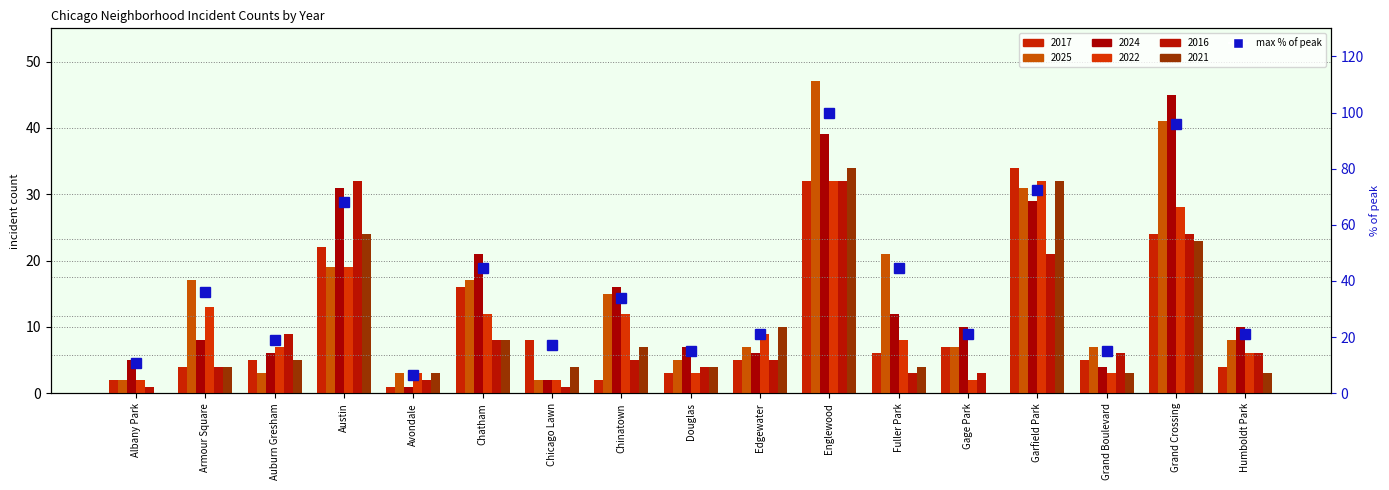

What is the greatest value displayed?

100.0